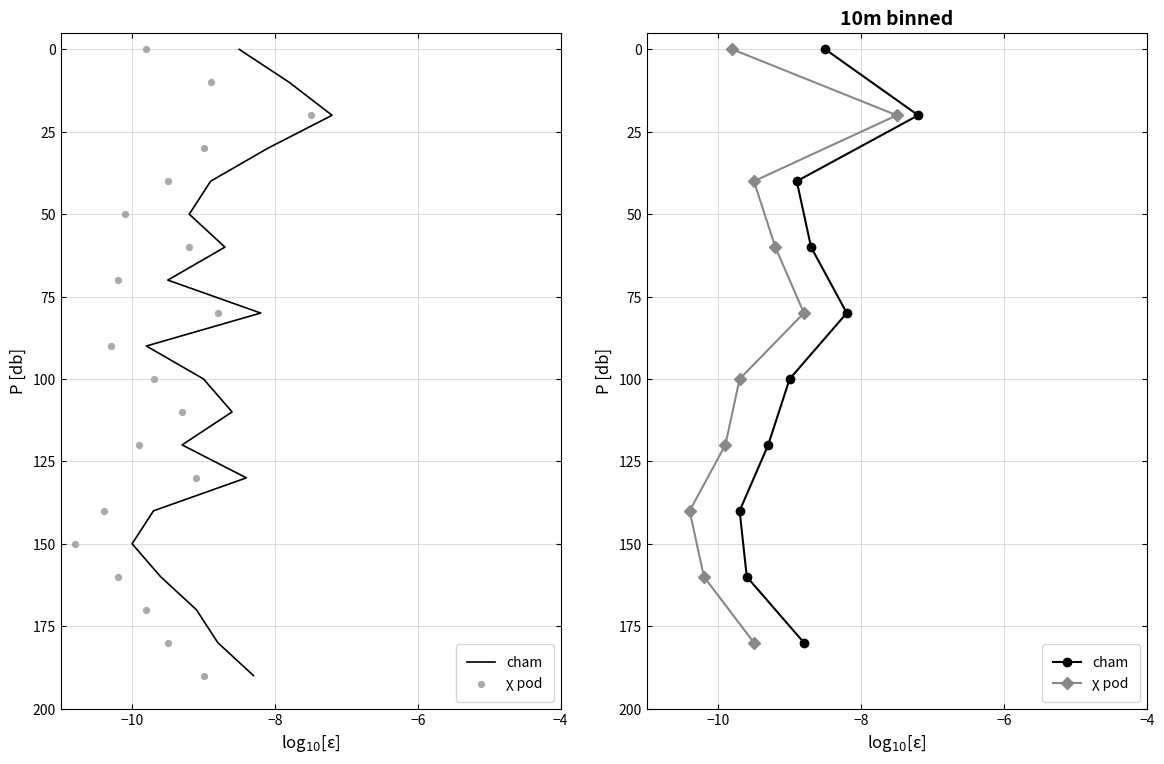

Which series contains the highest Y value?

cham